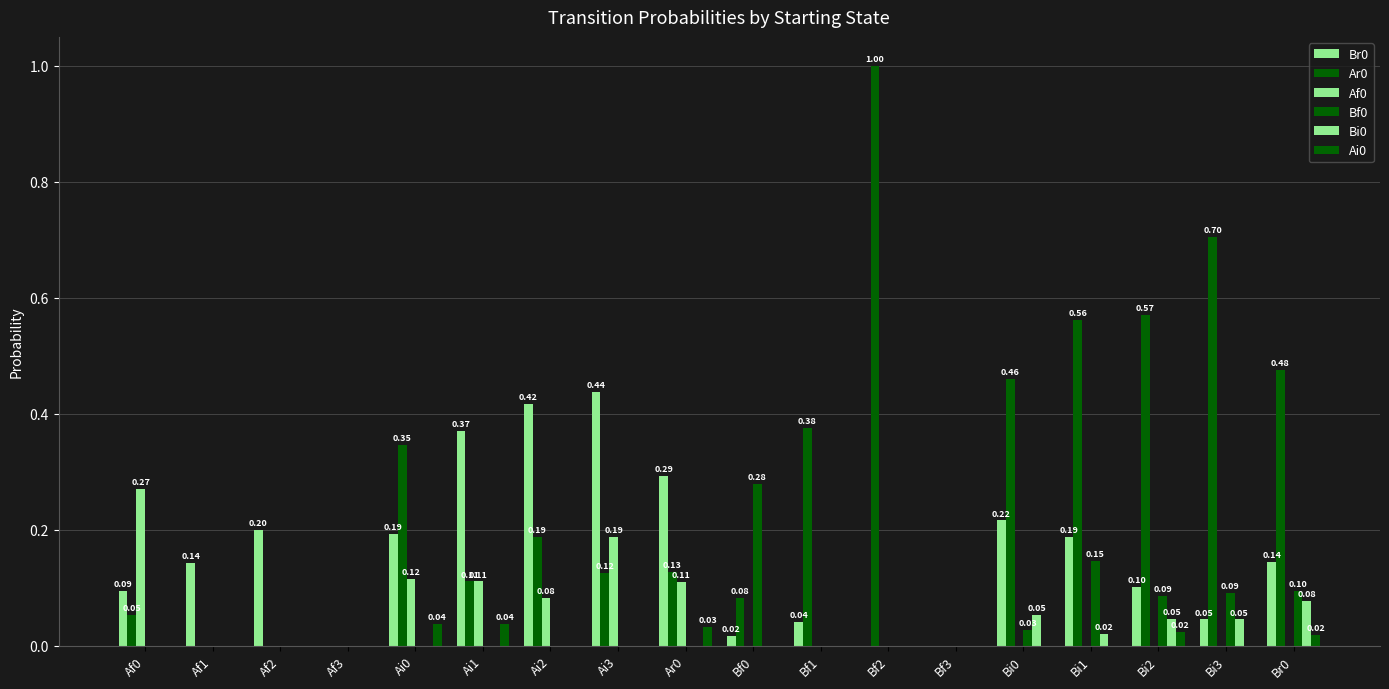

Count the Ai0 values in the range 0 to 1.

18